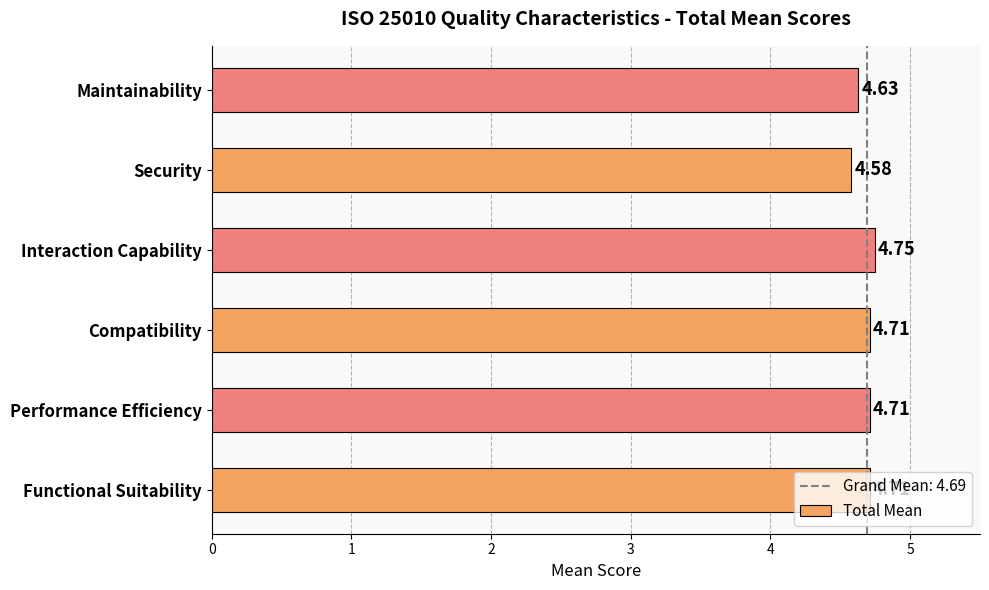

What is the average value?

4.7